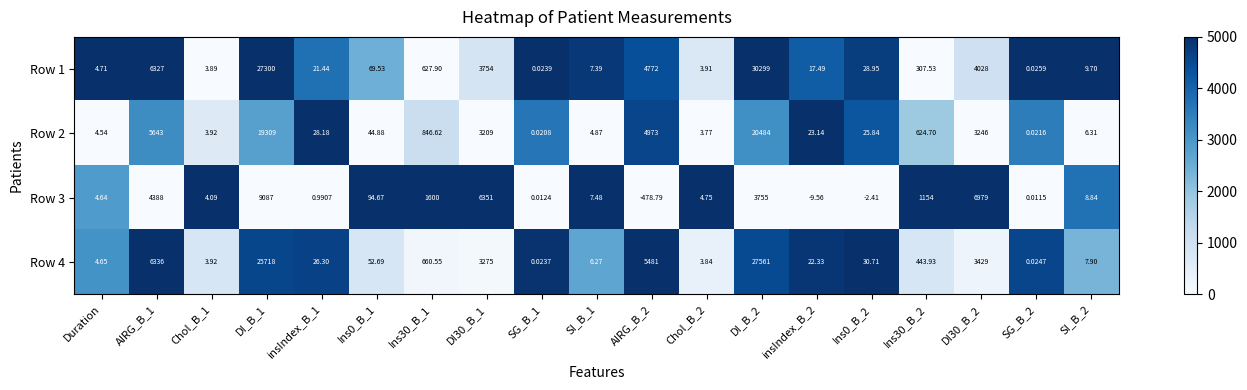

Which series changed the most between Chol_B_1 and DI30_B_1?

Row 3